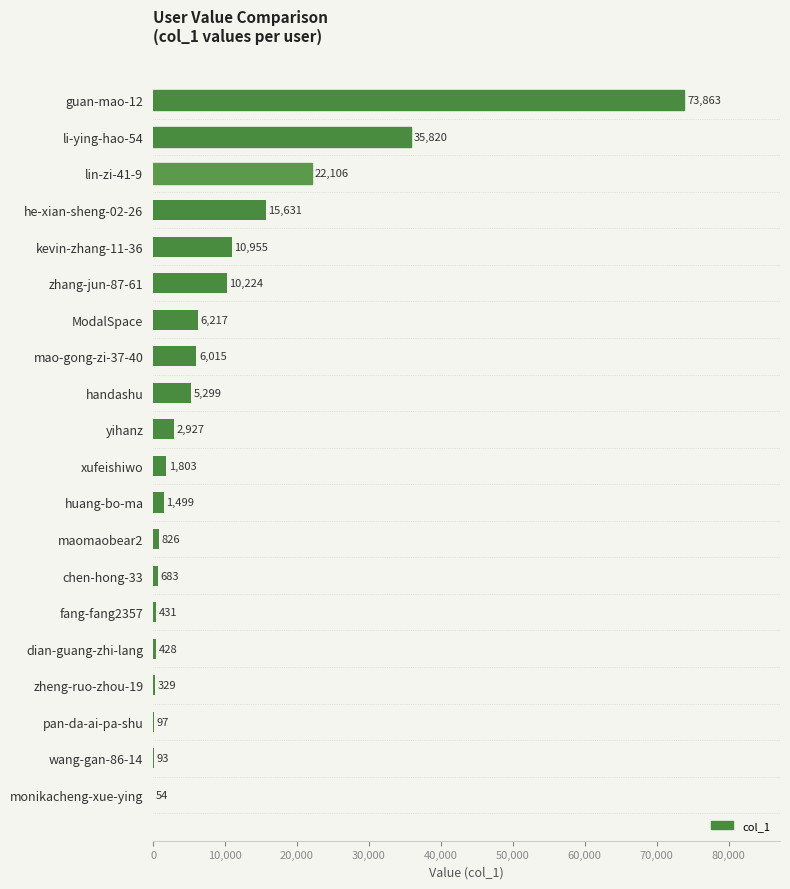

Reading bottom to top, what are all the values shown in this chart?

monikacheng-xue-ying=54	wang-gan-86-14=93	pan-da-ai-pa-shu=97	zheng-ruo-zhou-19=329	dian-guang-zhi-lang=428	fang-fang2357=431	chen-hong-33=683	maomaobear2=826	huang-bo-ma=1499	xufeishiwo=1803	yihanz=2927	handashu=5299	mao-gong-zi-37-40=6015	ModalSpace=6217	zhang-jun-87-61=10224	kevin-zhang-11-36=10955	he-xian-sheng-02-26=15631	lin-zi-41-9=22106	li-ying-hao-54=35820	guan-mao-12=73863